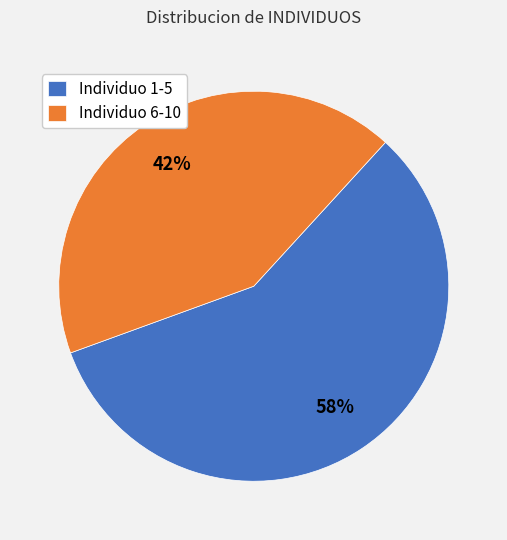

How many slices are in this pie chart?

2